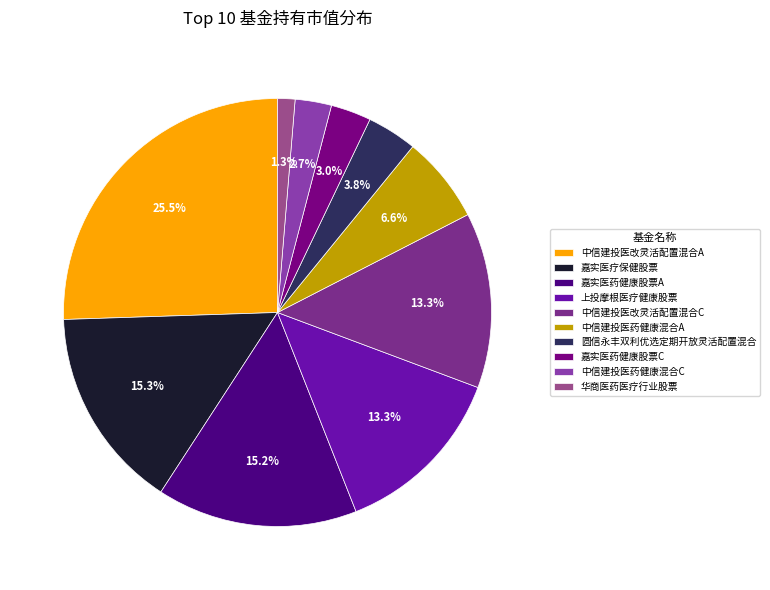

How much of the chart is everything except 上投摩根医疗健康股票?

86.7%